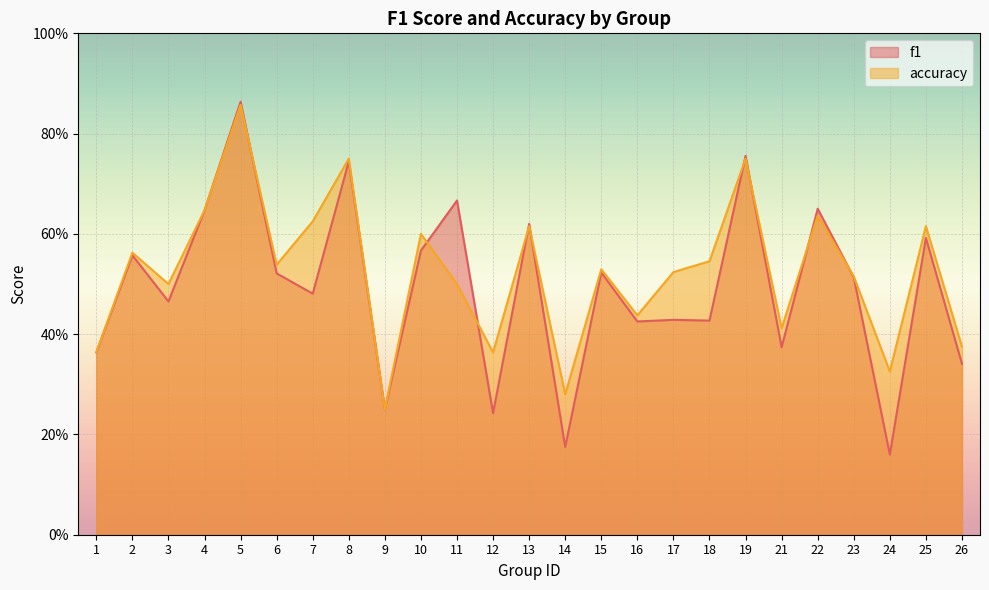

After their last crossing, which series has the higher values: accuracy or f1?

accuracy